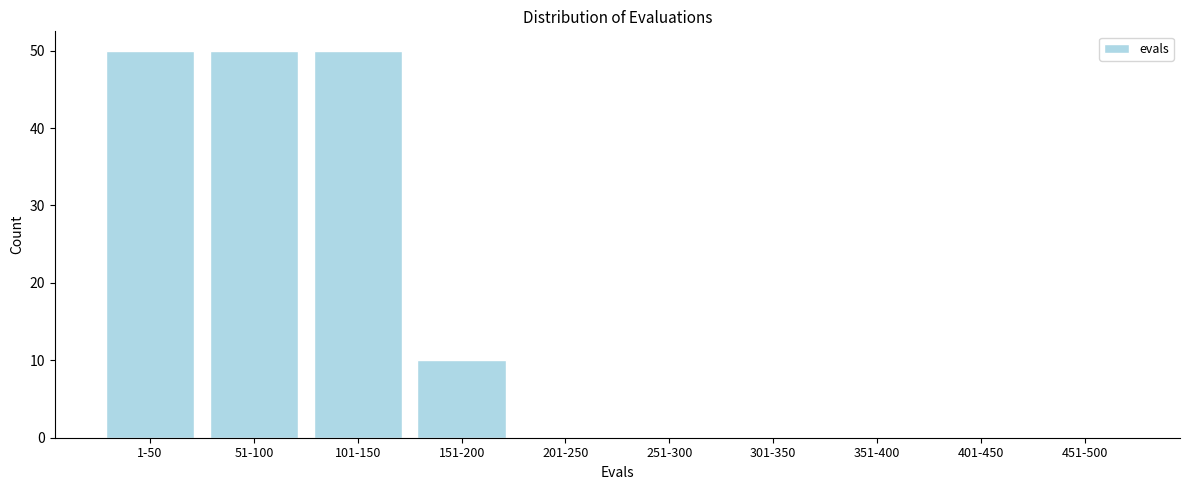

Reading left to right, transcribe all the data shown in this chart.

1-50=50	51-100=50	101-150=50	151-200=10	201-250=0	251-300=0	301-350=0	351-400=0	401-450=0	451-500=0